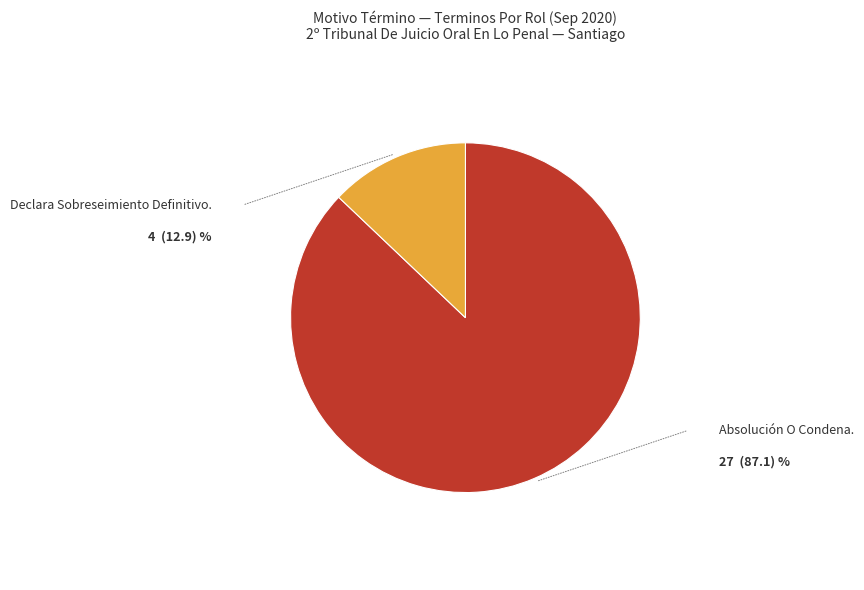

Is there a majority slice in this chart?

Yes